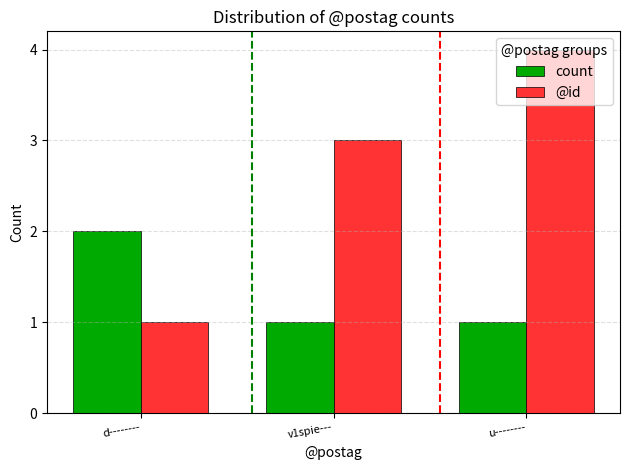

What is the difference between the highest and lowest values at v1spie---?

2